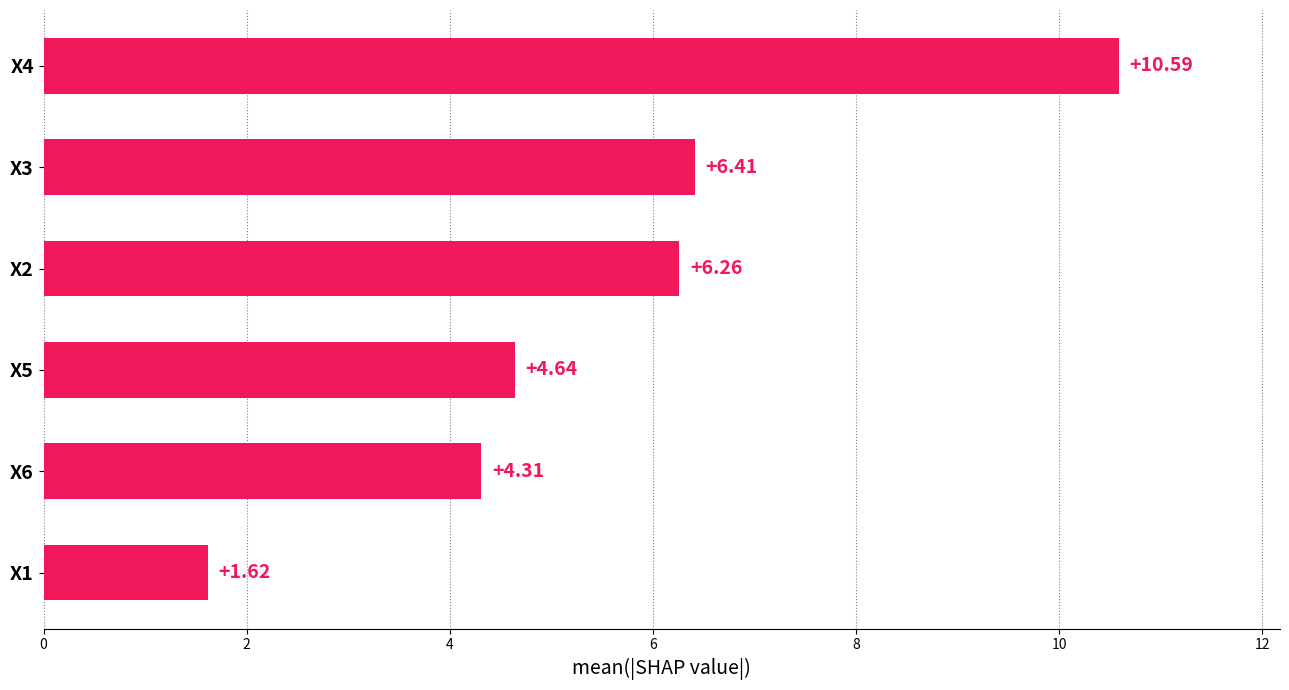

List the labels in order of value, smallest first.

X1, X6, X5, X2, X3, X4